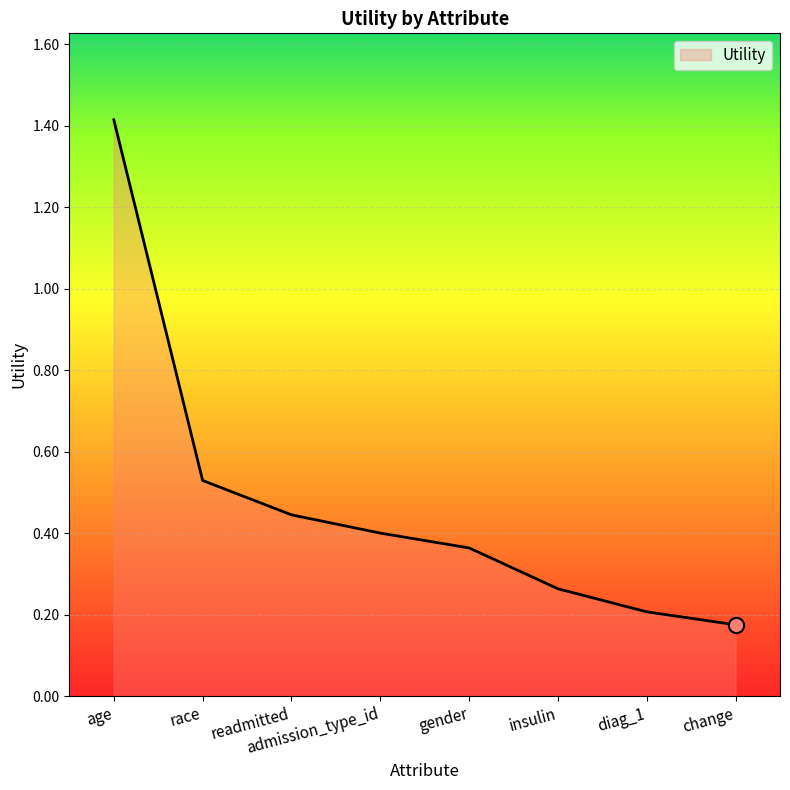

What is the change in value from insulin to change?

-0.1